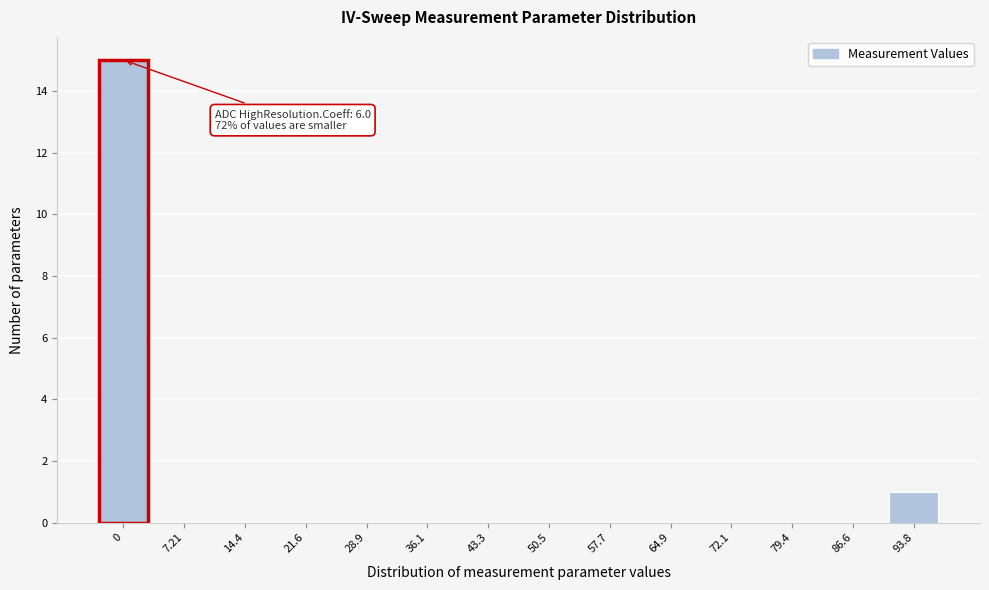

Reading left to right, extract all data points from this chart.

0=15	7.21=0	14.4=0	21.6=0	28.9=0	36.1=0	43.3=0	50.5=0	57.7=0	64.9=0	72.1=0	79.4=0	86.6=0	93.8=1